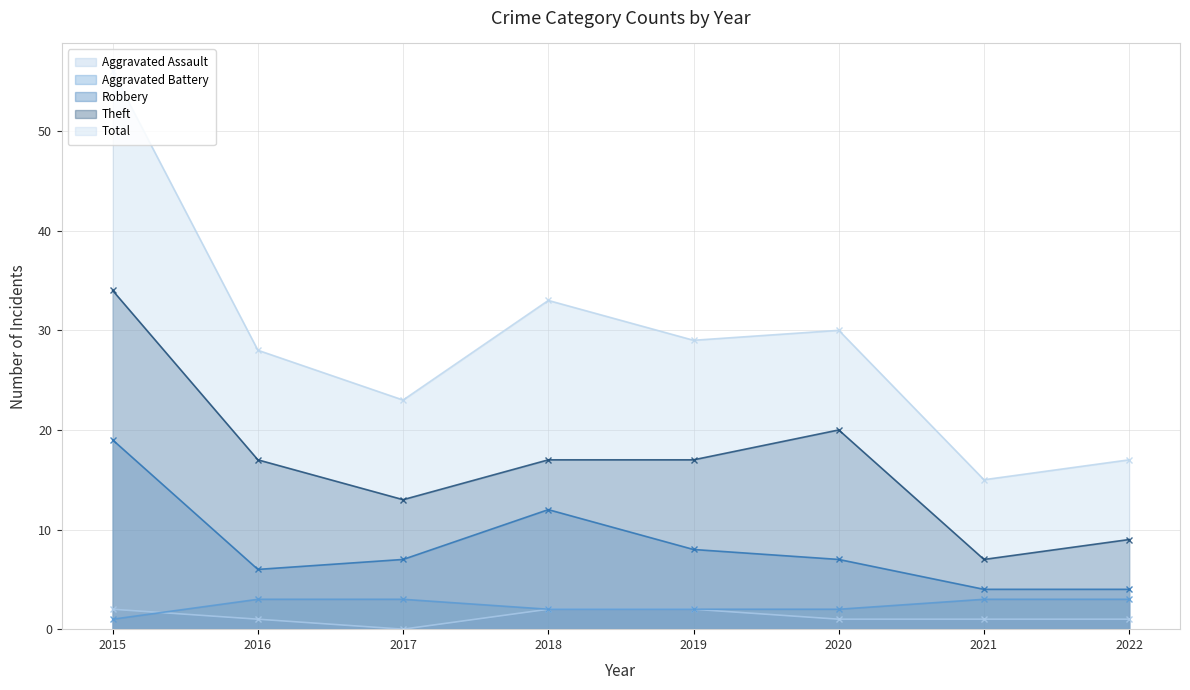

In Robbery, how many points are lower than both neighbors (excluding endpoints)?

1